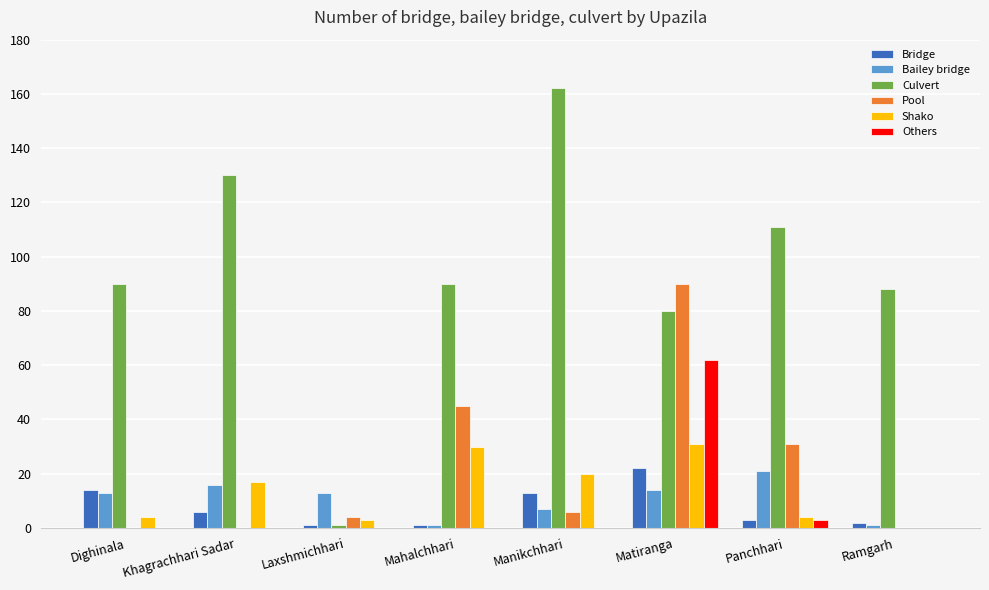

Reading left to right, list all the values displayed in this chart.

Bridge: Dighinala=14	Khagrachhari Sadar=6	Laxshmichhari=1	Mahalchhari=1	Manikchhari=13	Matiranga=22	Panchhari=3	Ramgarh=2
Bailey bridge: Dighinala=13	Khagrachhari Sadar=16	Laxshmichhari=13	Mahalchhari=1	Manikchhari=7	Matiranga=14	Panchhari=21	Ramgarh=1
Culvert: Dighinala=90	Khagrachhari Sadar=130	Laxshmichhari=1	Mahalchhari=90	Manikchhari=162	Matiranga=80	Panchhari=111	Ramgarh=88
Pool: Dighinala=0	Khagrachhari Sadar=0	Laxshmichhari=4	Mahalchhari=45	Manikchhari=6	Matiranga=90	Panchhari=31	Ramgarh=0
Shako: Dighinala=4	Khagrachhari Sadar=17	Laxshmichhari=3	Mahalchhari=30	Manikchhari=20	Matiranga=31	Panchhari=4	Ramgarh=0
Others: Dighinala=0	Khagrachhari Sadar=0	Laxshmichhari=0	Mahalchhari=0	Manikchhari=0	Matiranga=62	Panchhari=3	Ramgarh=0